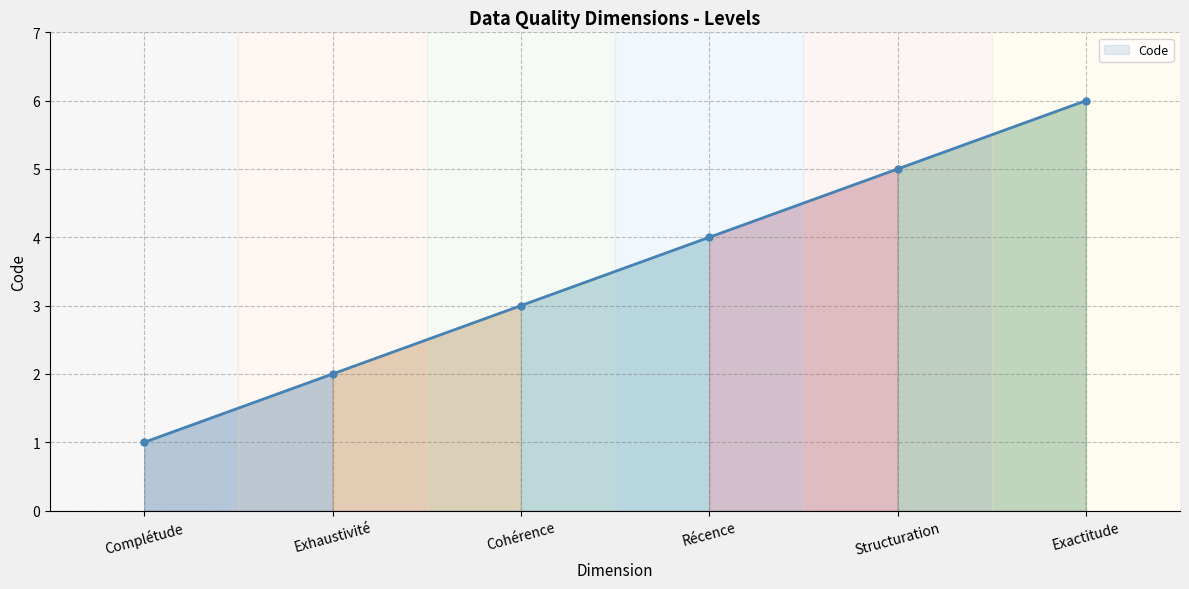

What is the change in value from Structuration to Exactitude?

+1